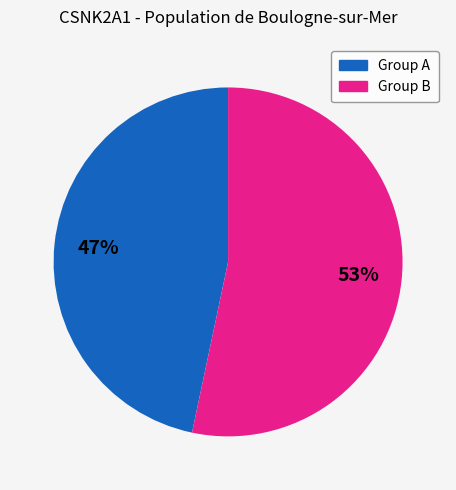

How many segments does this pie chart have?

2